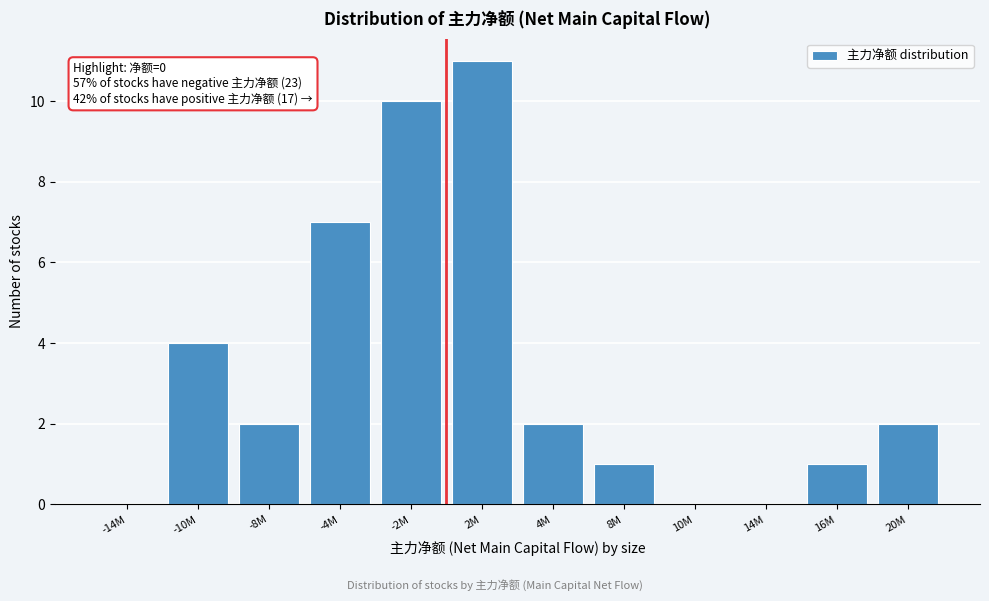

Reading left to right, transcribe all the data shown in this chart.

-14M=0	-10M=4	-8M=2	-4M=7	-2M=10	2M=11	4M=2	8M=1	10M=0	14M=0	16M=1	20M=2